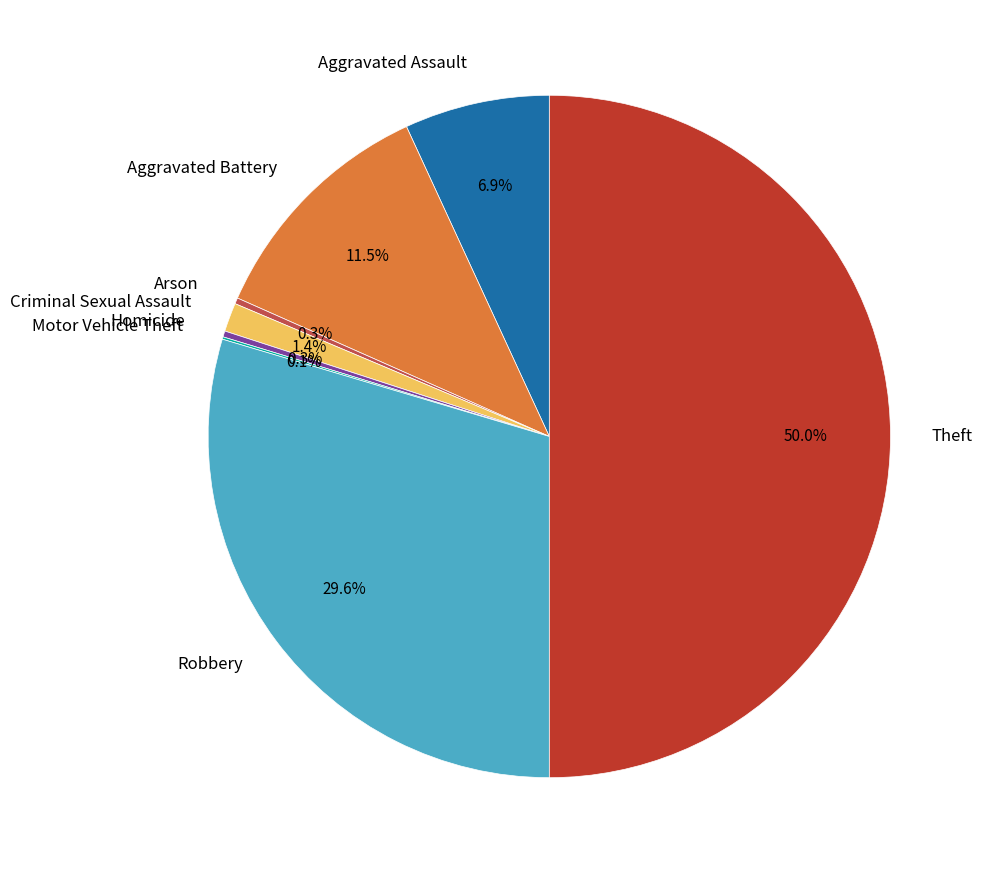

Is Homicide the majority of the pie?

No